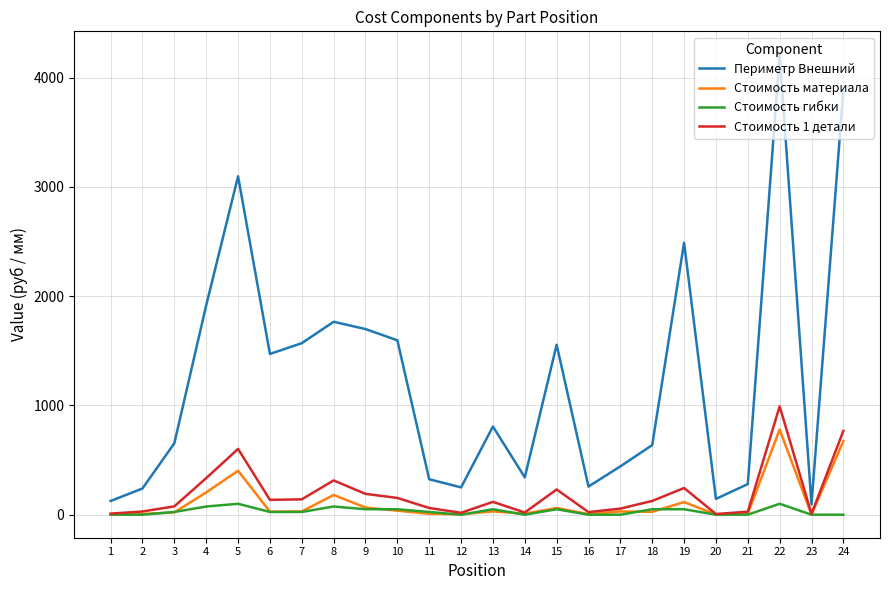

What is the difference between the second highest and second lowest values in the Стоимость гибки series?

100.0